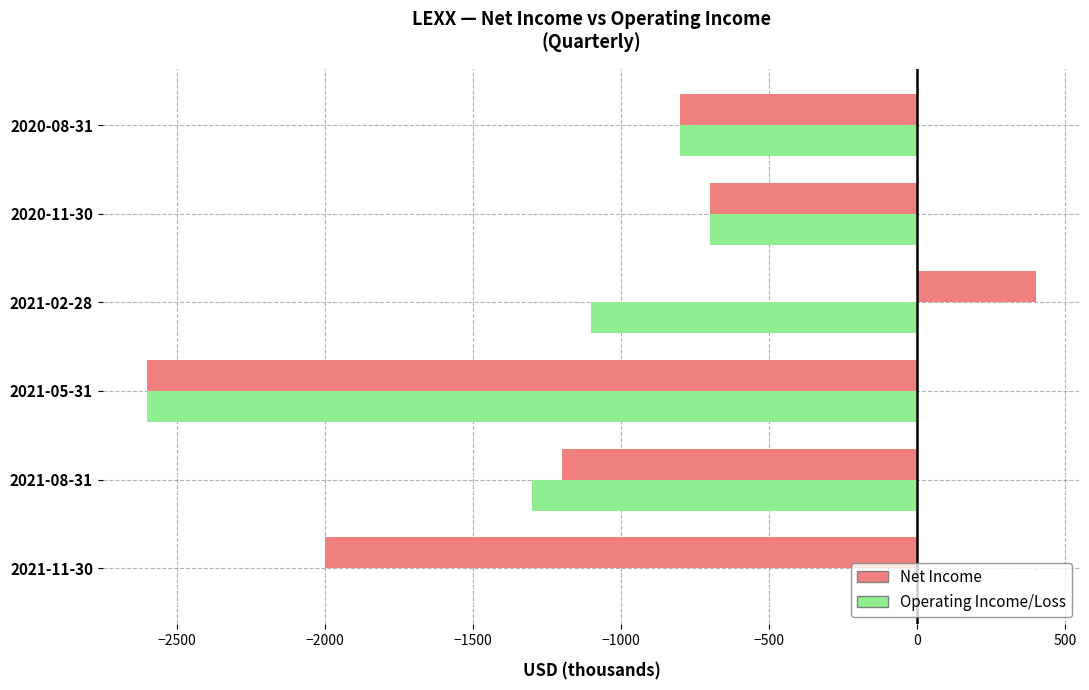

Which series changed the most between 2021-11-30 and 2021-08-31?

Operating Income/Loss